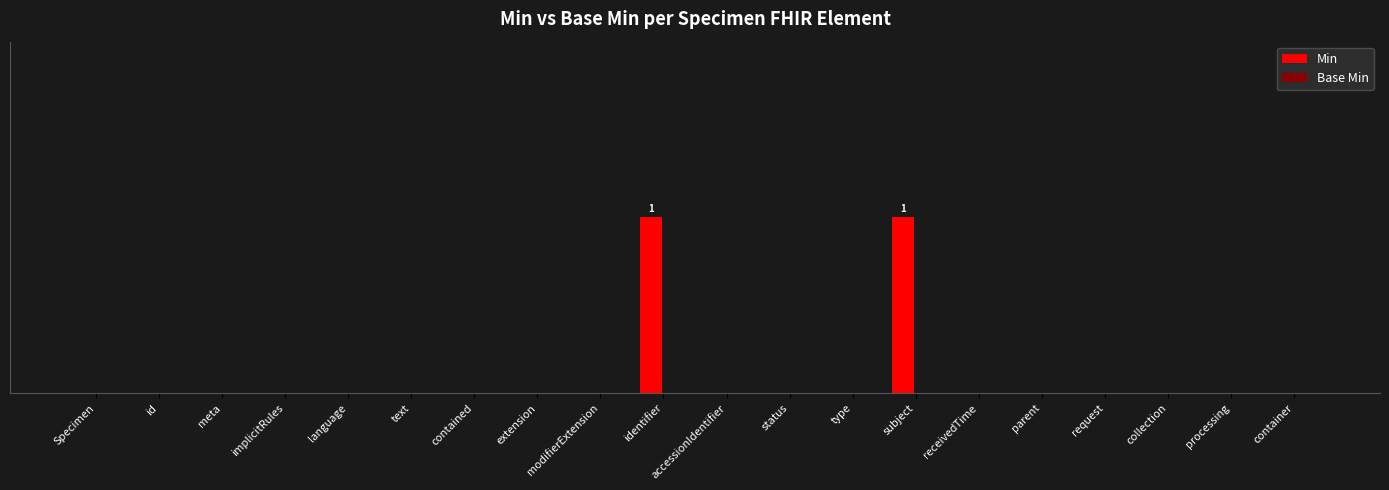

Which has a higher value, receivedTime or id?

receivedTime